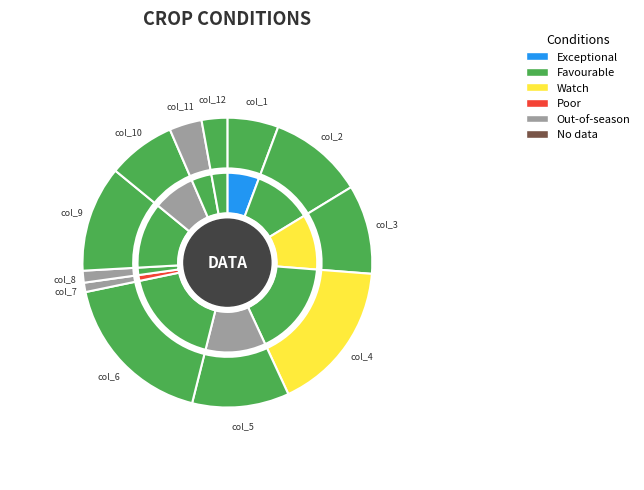

Which has a higher value, col_9 or col_11?

col_9